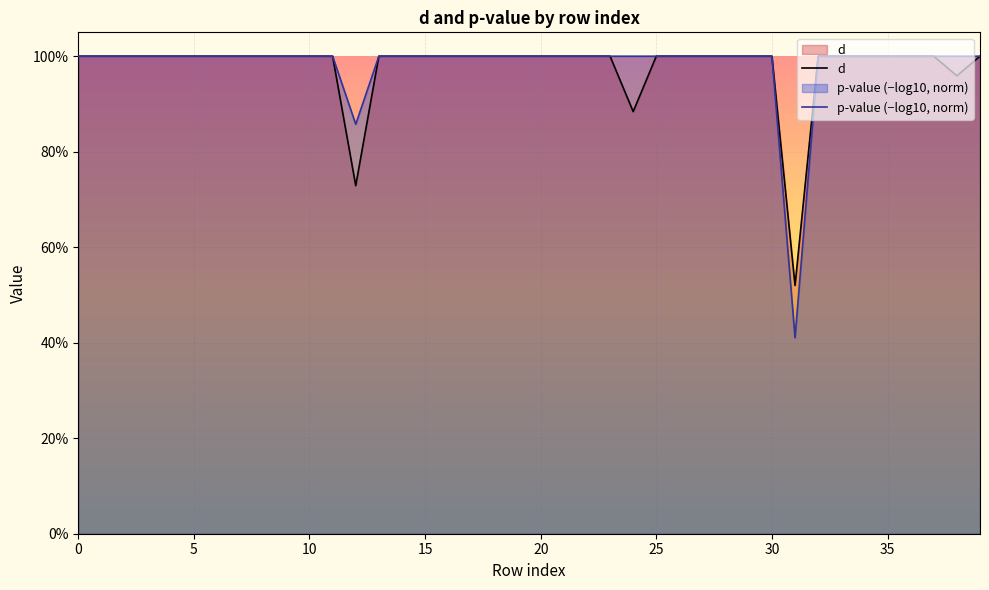

At which category does the chart reach its minimum across all series?

31